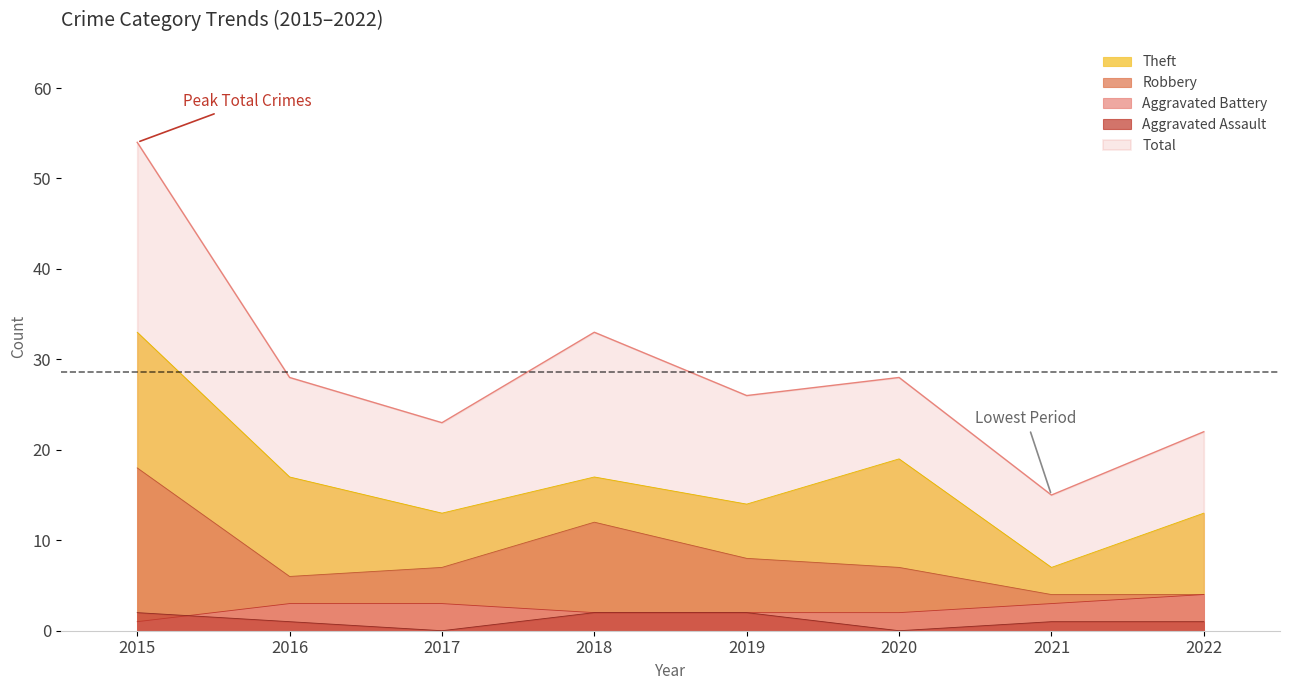

Reading left to right, list all the values displayed in this chart.

Aggravated Assault: 2015=2	2016=1	2017=0	2018=2	2019=2	2020=0	2021=1	2022=1
Aggravated Battery: 2015=1	2016=3	2017=3	2018=2	2019=2	2020=2	2021=3	2022=4
Robbery: 2015=18	2016=6	2017=7	2018=12	2019=8	2020=7	2021=4	2022=4
Theft: 2015=33	2016=17	2017=13	2018=17	2019=14	2020=19	2021=7	2022=13
Total: 2015=54	2016=28	2017=23	2018=33	2019=26	2020=28	2021=15	2022=22